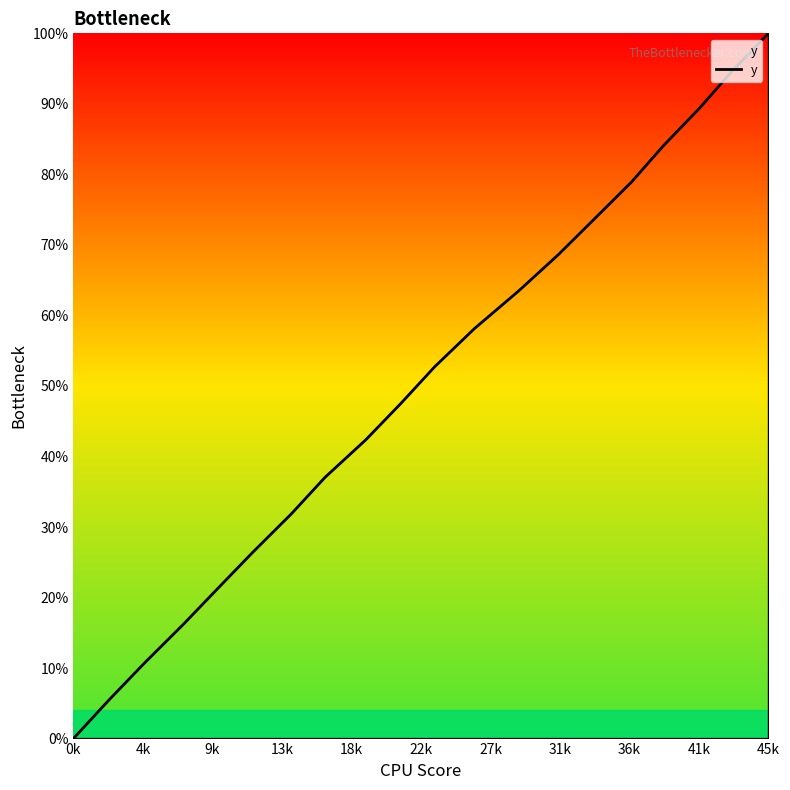

Reading left to right, list all the values displayed in this chart.

0.0	5.4	10.8	16.2	21.4	26.5	31.9	37.0	42.4	47.6	52.7	58.1	63.5	68.6	73.7	78.9	84.0	89.4	94.6	100.0